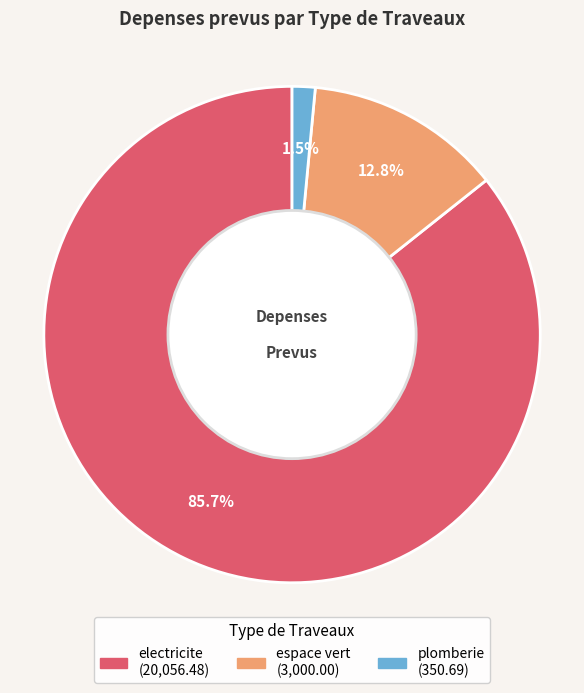

Combined, what portion of the pie is electricite and espace vert?

98.5%